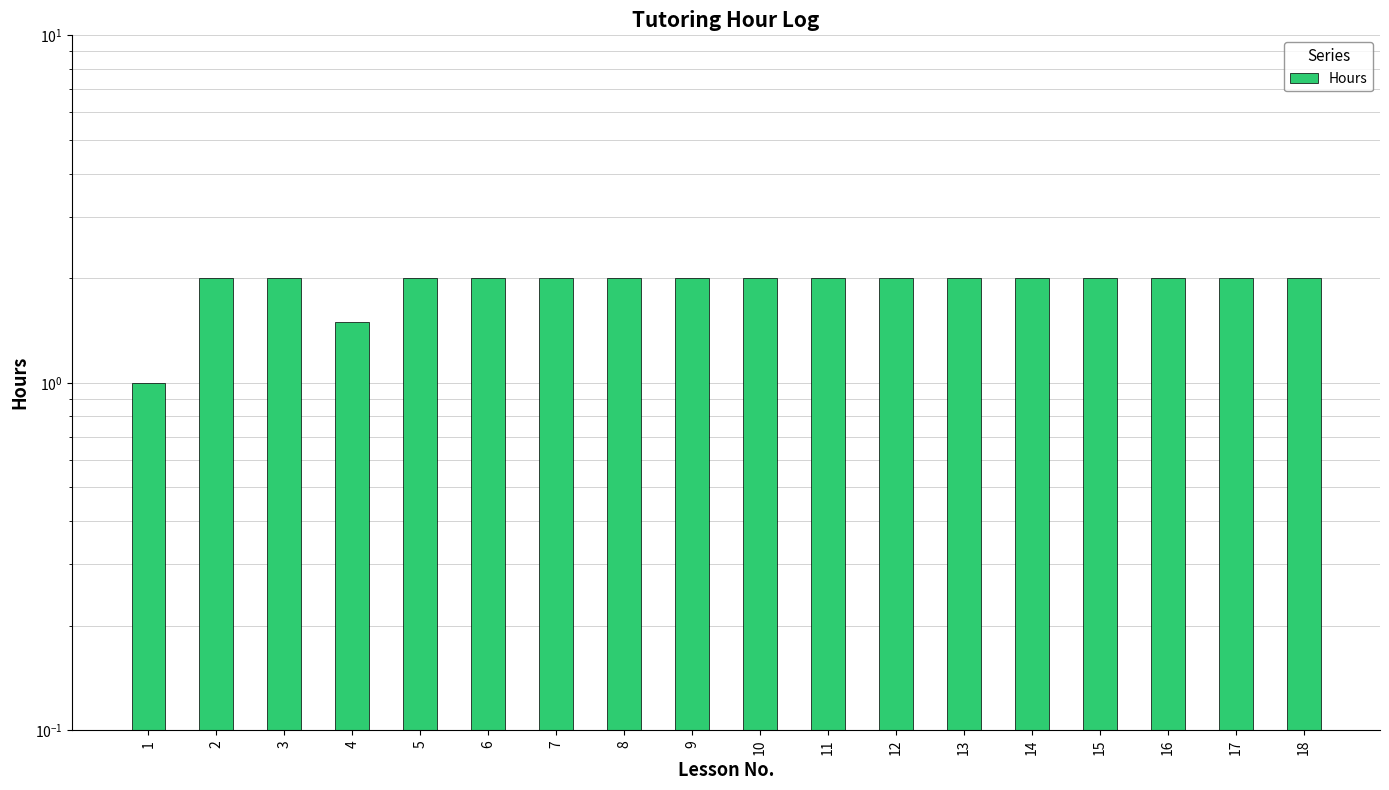

Reading right to left, extract all data points from this chart.

2.0	2.0	2.0	2.0	2.0	2.0	2.0	2.0	2.0	2.0	2.0	2.0	2.0	2.0	1.5	2.0	2.0	1.0